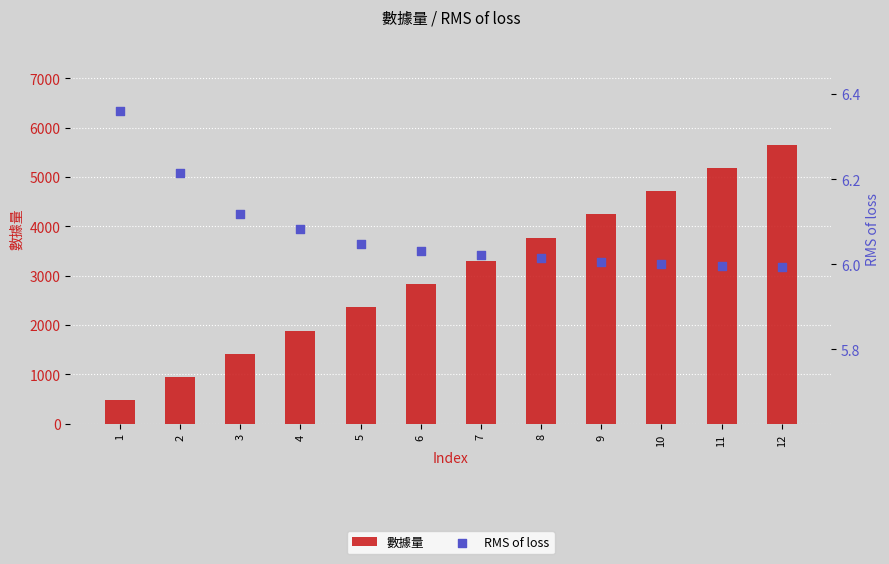

Is the value of 數據量 at 7 greater than the value of RMS of loss at 3?

Yes